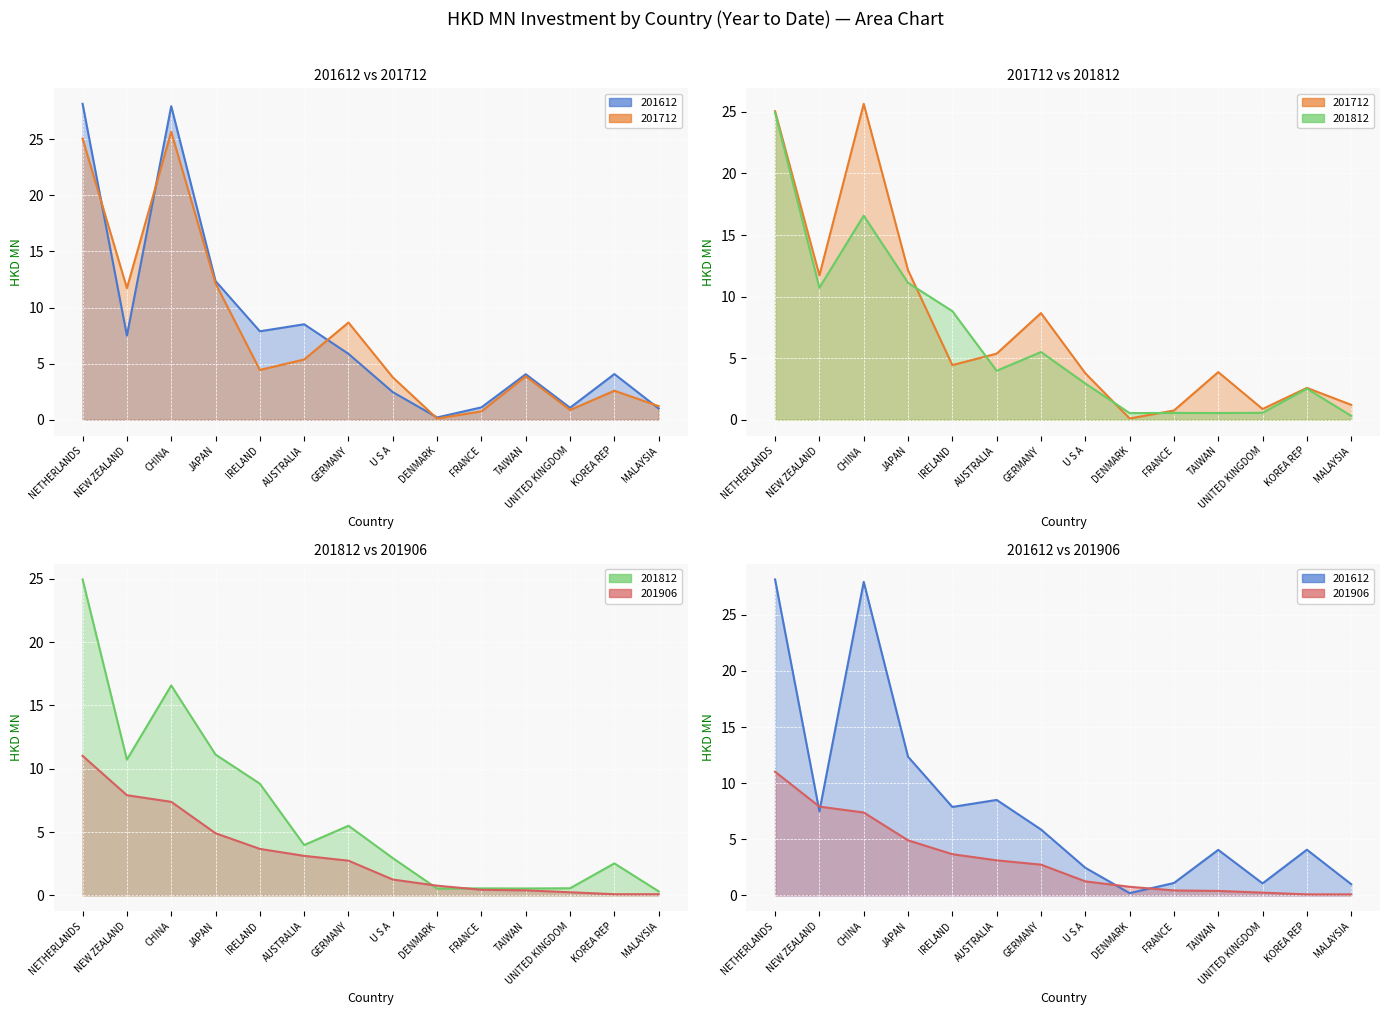

List the series in order of their peak value, lowest first.

201906 line, 201812 line, 201712 line, 201612 line